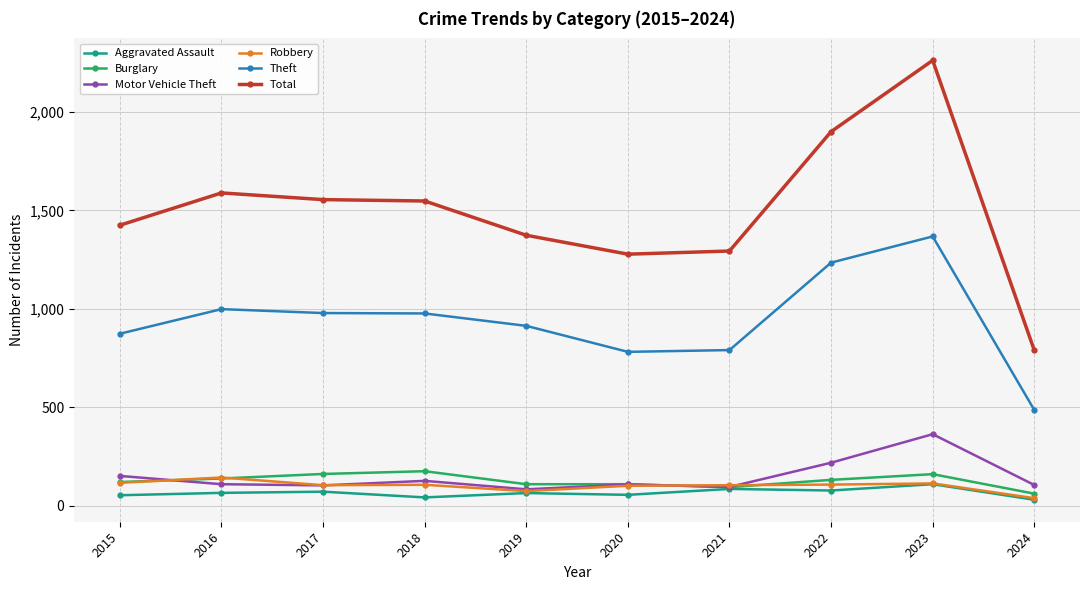

True or false: Aggravated Assault and Theft intersect in this chart.

False